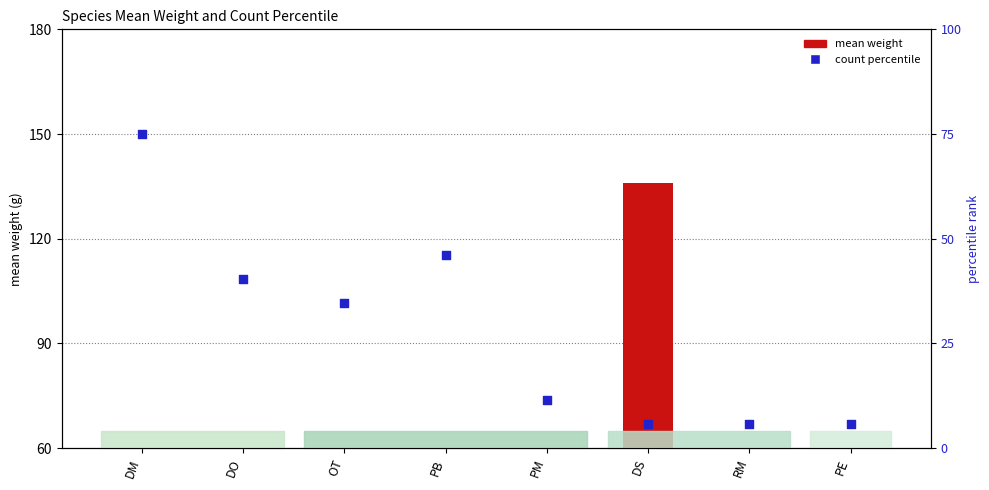

Which series has the largest total across all categories?

mean weight (g)